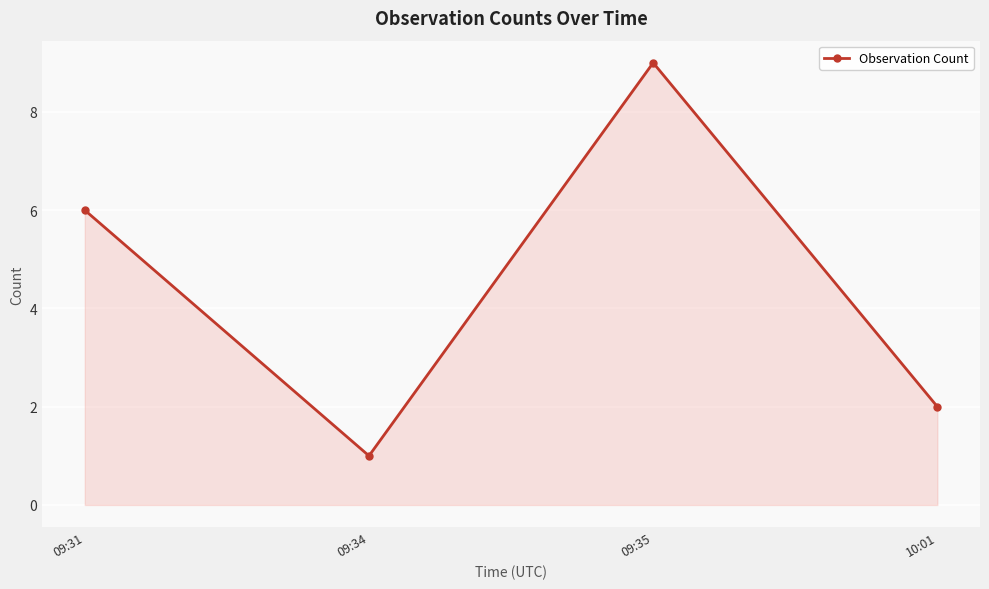

Reading right to left, transcribe all the data shown in this chart.

10:01=2	09:35=9	09:34=1	09:31=6